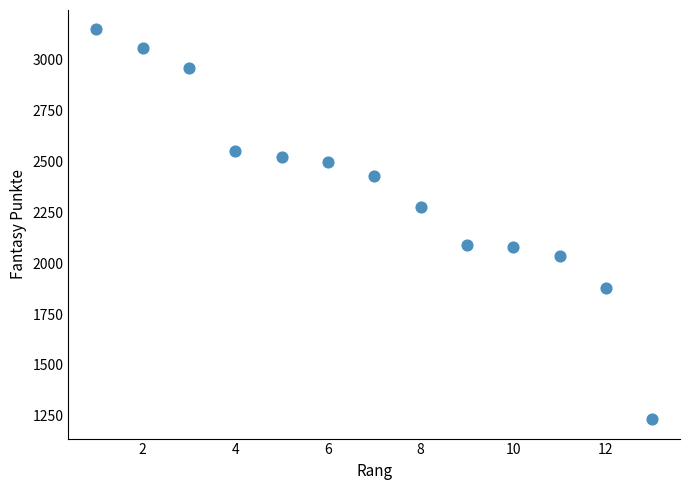

What is the range of Y values (max minus min)?

1914